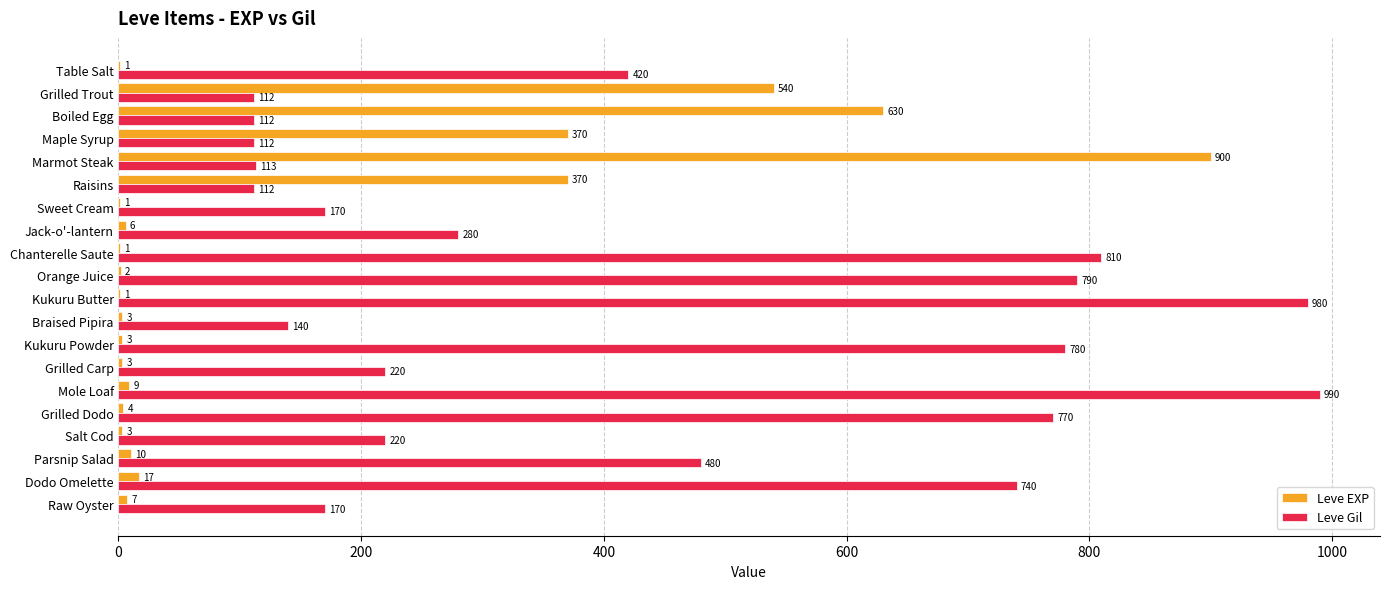

Is it true that Leve EXP equals 1414 at Marmot Steak?

False